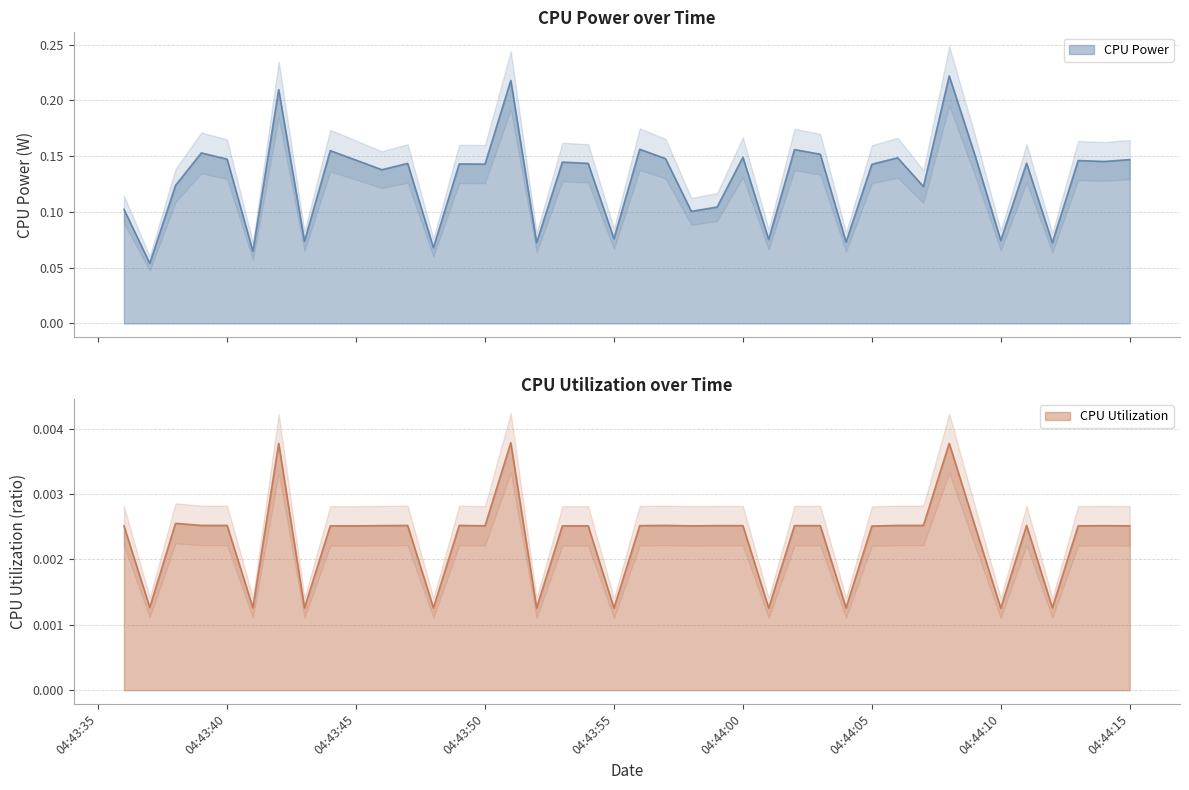

What position from the left is 2025-03-22 04:43:47?

12